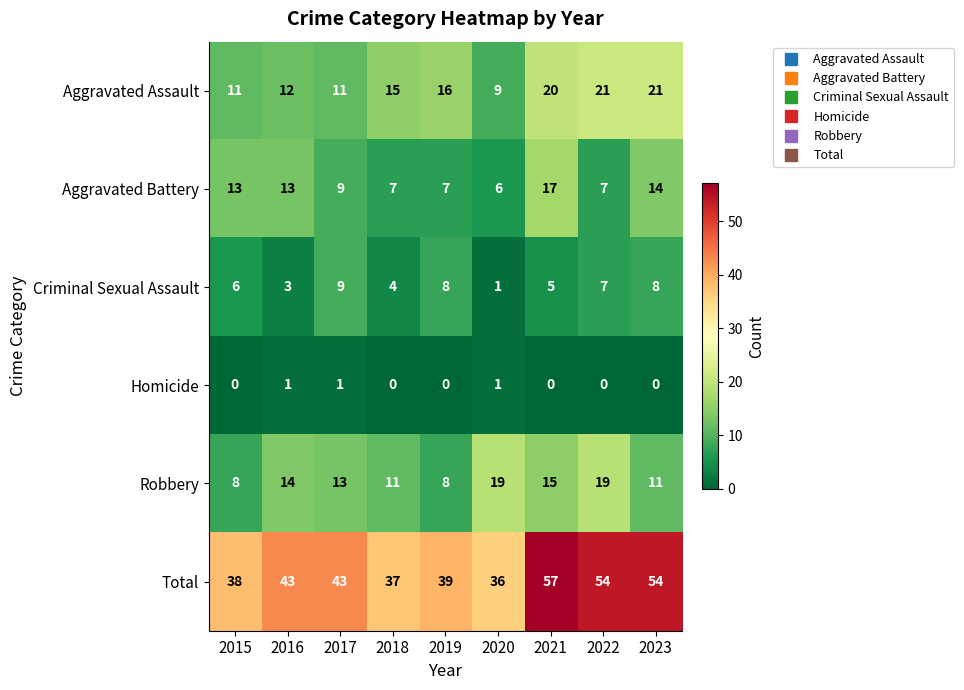

Count the number of categories in the chart.

9